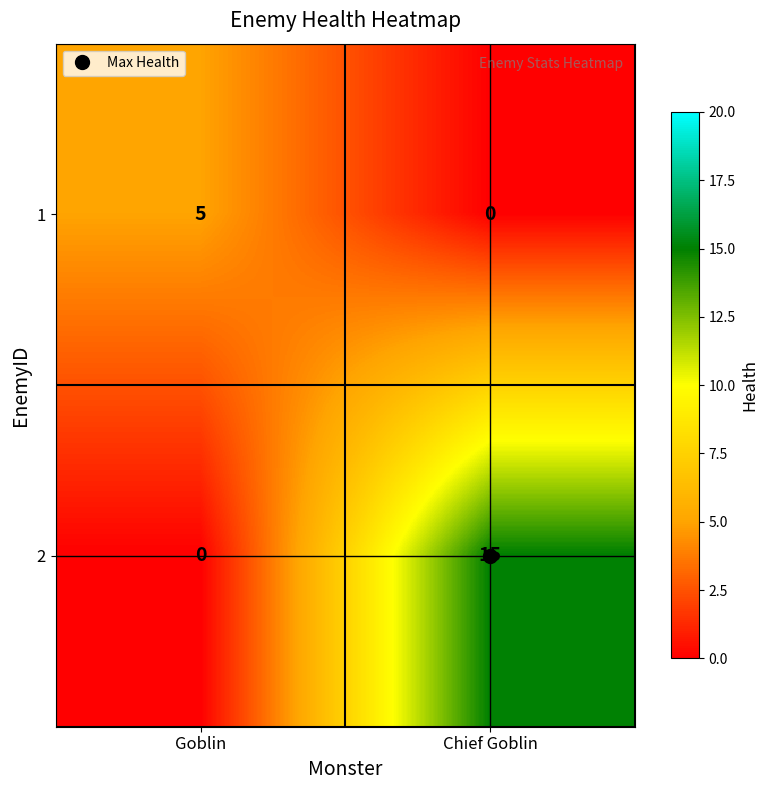

Rank the series by their maximum value, from highest to lowest.

2, 1